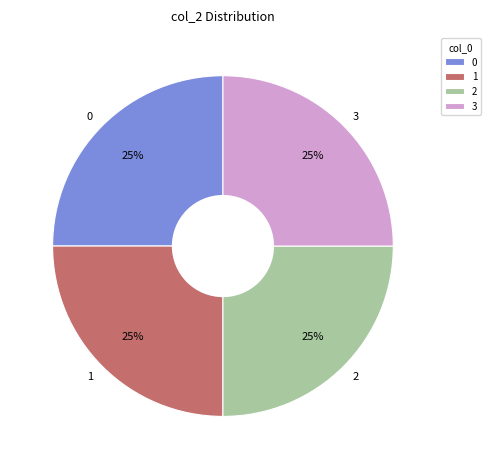

To the nearest percent, what portion does 3 represent?

25%